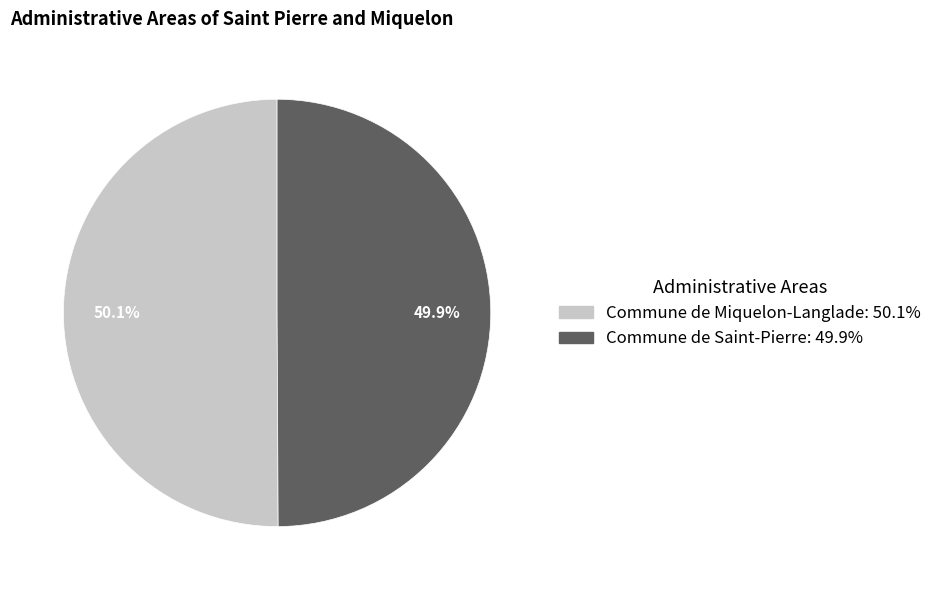

Does any single category account for the majority?

Yes